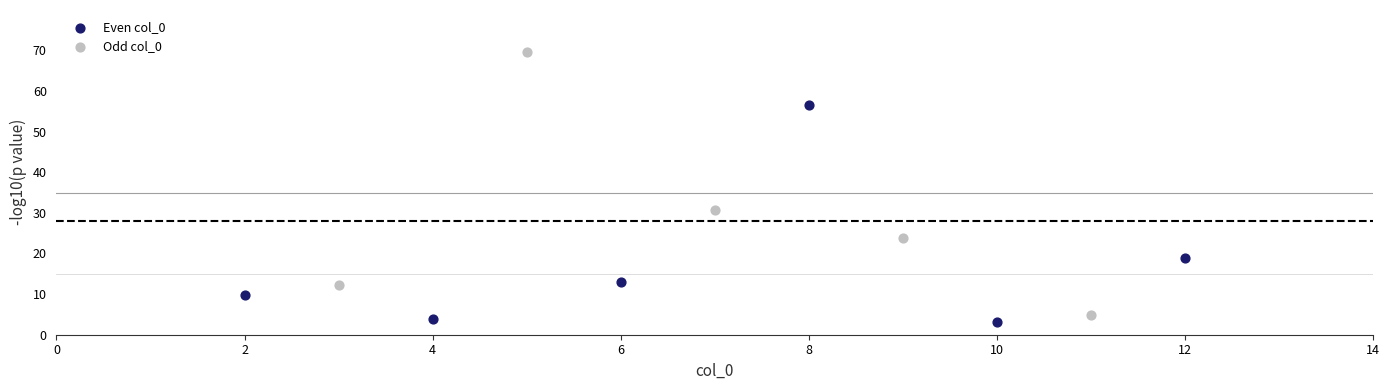

Which series contains the highest Y value?

Odd col_0